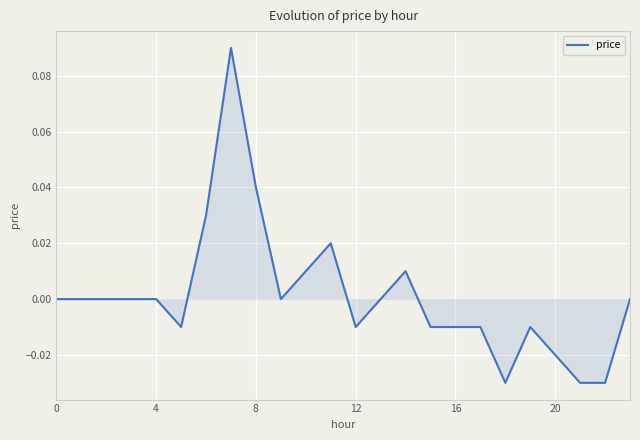

Count the number of data series in this chart.

1